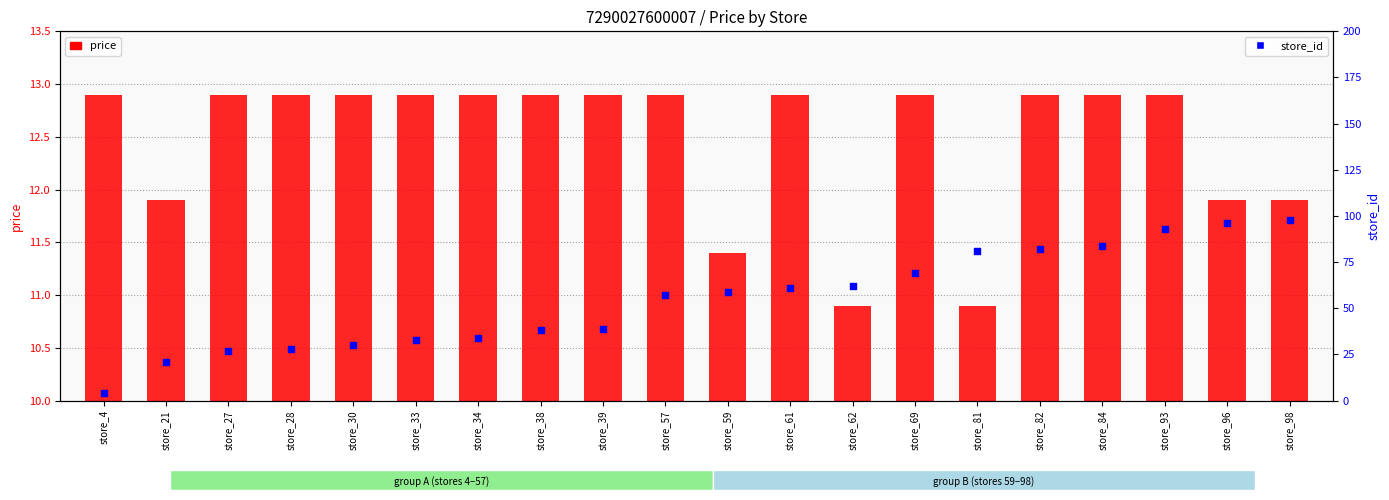

Which series has the largest total across all categories?

store_id